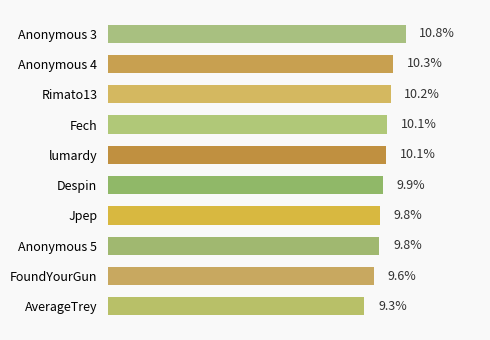

What is the label of the 7th bar from the bottom?

Fech